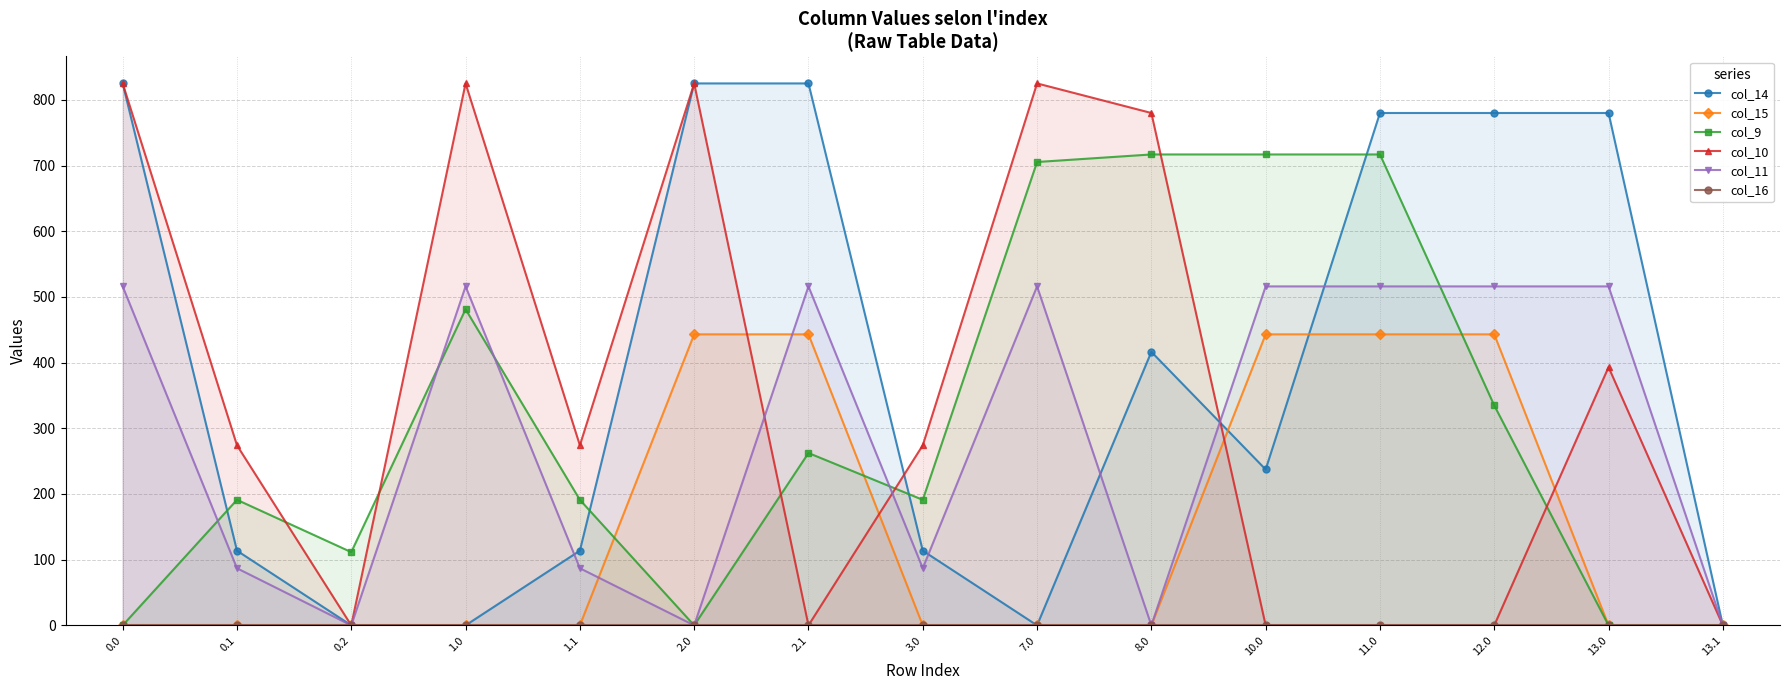

Reading left to right, transcribe all the data shown in this chart.

col_14: 0.0=825.0	0.1=113.7	0.2=0.0	1.0=0.0	1.1=113.7	2.0=825.0	2.1=825.0	3.0=113.7	7.0=0.0	8.0=416.3	10.0=237.3	11.0=780.0	12.0=780.0	13.0=780.0	13.1=0.0
col_15: 0.0=0.0	0.1=0.0	0.2=0.0	1.0=0.0	1.1=0.0	2.0=443.0	2.1=443.0	3.0=0.0	7.0=0.0	8.0=0.0	10.0=443.0	11.0=443.0	12.0=443.0	13.0=0.0	13.1=0.0
col_9: 0.0=0.0	0.1=191.1	0.2=111.5	1.0=481.2	1.1=191.1	2.0=0.0	2.1=262.4	3.0=191.1	7.0=705.4	8.0=716.9	10.0=716.9	11.0=716.9	12.0=334.8	13.0=0.0	13.1=0.0
col_10: 0.0=825.0	0.1=274.1	0.2=0.0	1.0=825.0	1.1=274.1	2.0=825.0	2.1=0.0	3.0=274.1	7.0=825.0	8.0=780.0	10.0=0.0	11.0=0.0	12.0=0.0	13.0=393.1	13.1=0.0
col_11: 0.0=516.0	0.1=87.0	0.2=0.0	1.0=516.0	1.1=87.0	2.0=0.0	2.1=516.0	3.0=87.0	7.0=516.0	8.0=0.0	10.0=516.0	11.0=516.0	12.0=516.0	13.0=516.0	13.1=0.0
col_16: 0.0=0.0	0.1=0.0	0.2=0.0	1.0=0.0	1.1=0.0	2.0=0.0	2.1=0.0	3.0=0.0	7.0=0.0	8.0=0.0	10.0=0.0	11.0=0.0	12.0=0.0	13.0=0.0	13.1=0.0